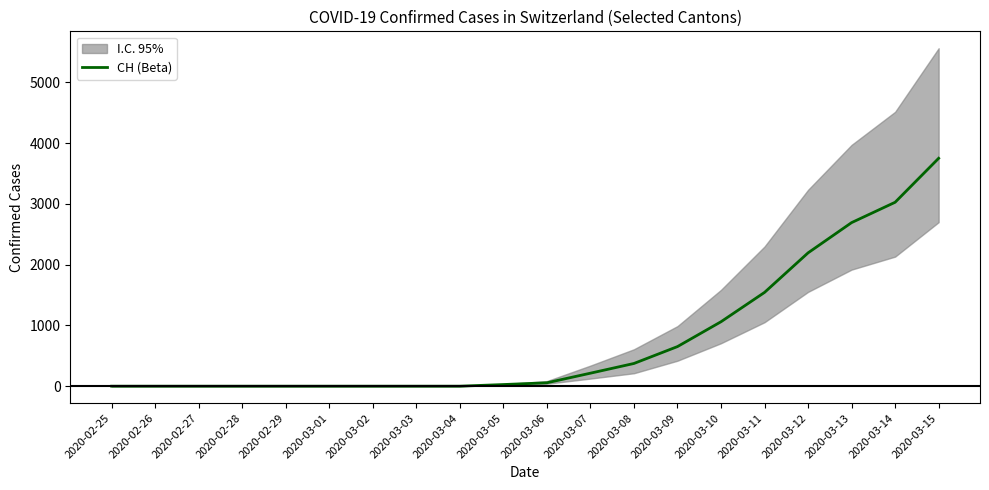

What is the value of the 17th point from the left?

2195